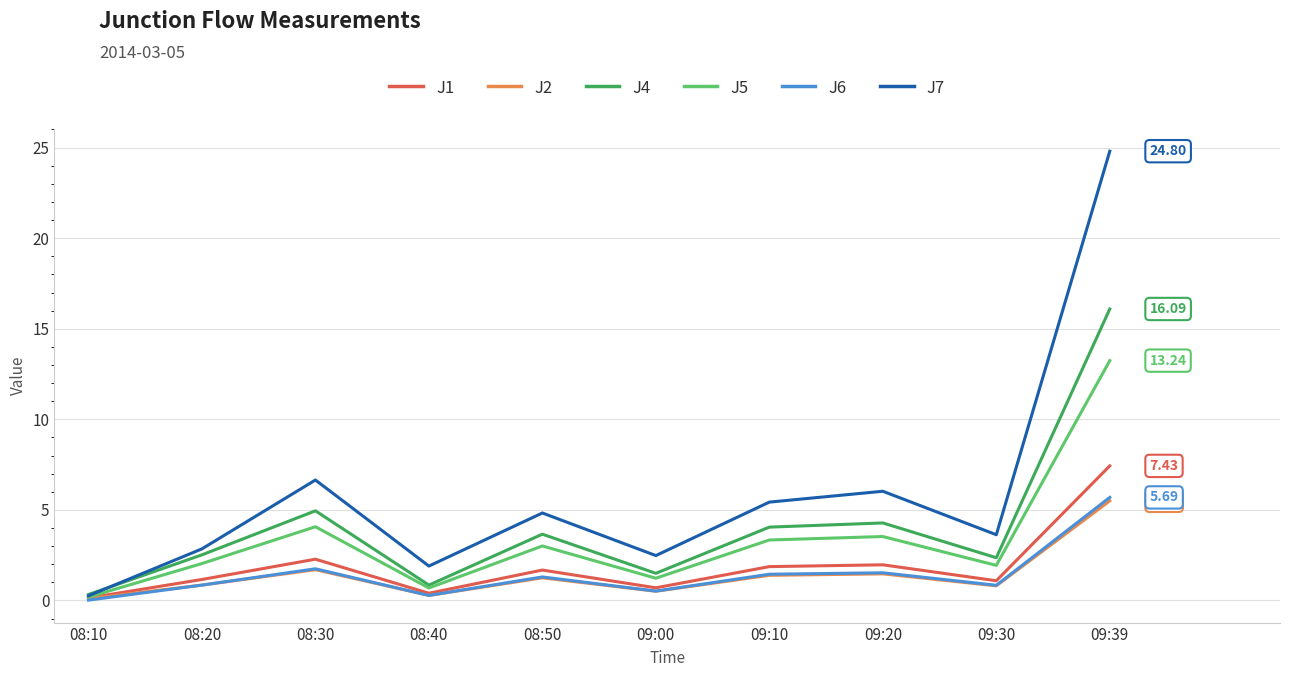

Which series changed the most between 08:30 and 09:30?

J7